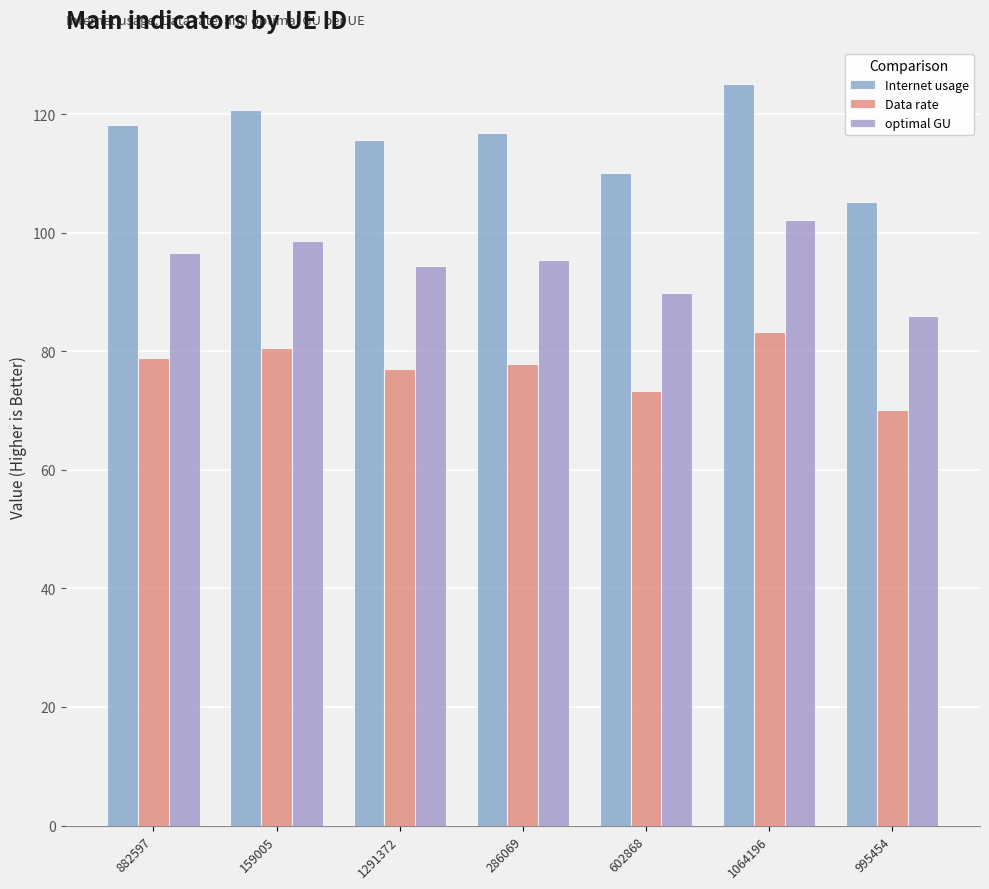

Reading right to left, transcribe all the data shown in this chart.

Internet usage: 995454=105.2	1064196=125.0	602868=110.0	286069=116.9	1291372=115.6	159005=120.8	882597=118.2
Data rate: 995454=70.1	1064196=83.3	602868=73.4	286069=77.9	1291372=77.1	159005=80.5	882597=78.8
optimal GU: 995454=85.9	1064196=102.1	602868=89.8	286069=95.4	1291372=94.4	159005=98.6	882597=96.5